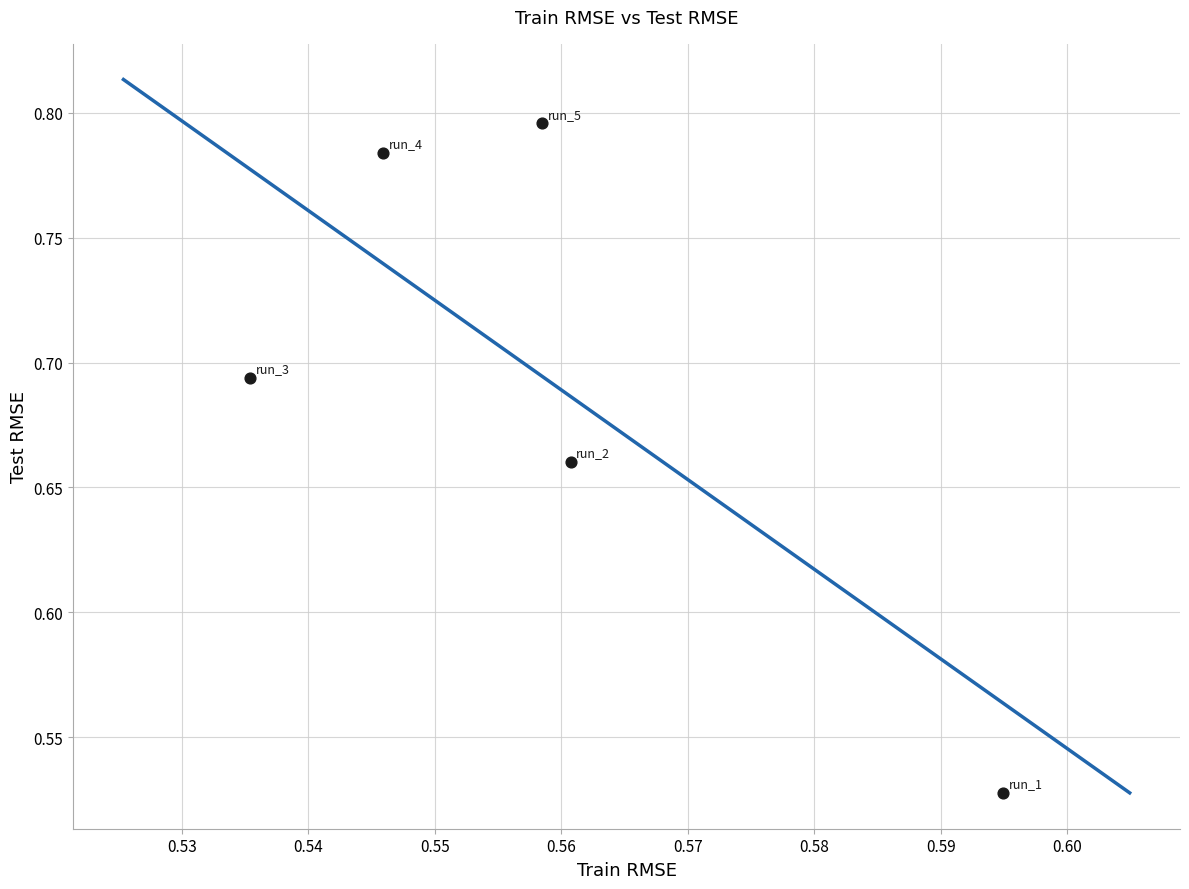

What is the range of Y values (max minus min)?

0.3